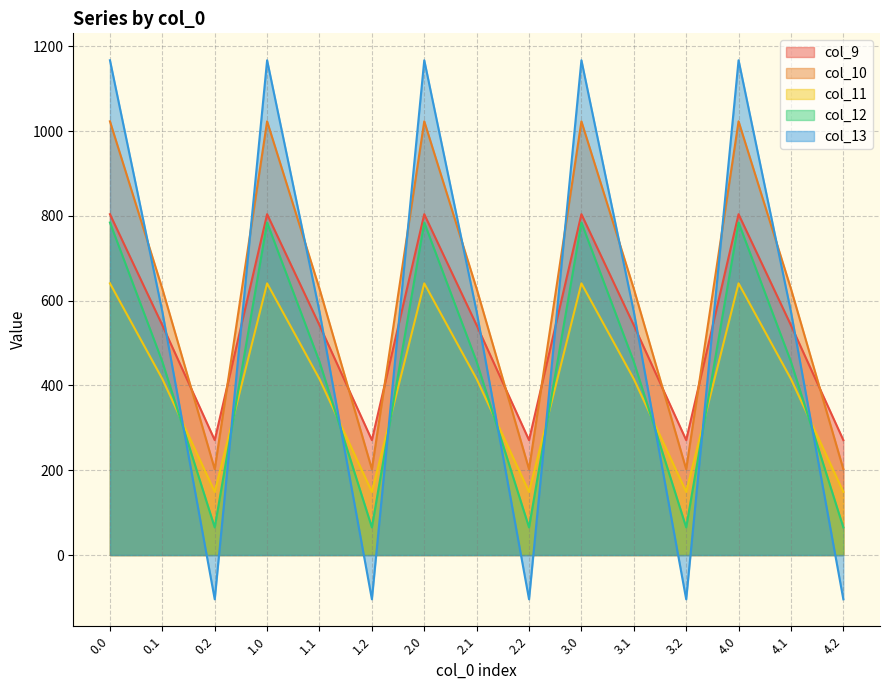

Reading right to left, what are all the values shown in this chart?

col_9: 271.1	542.1	804.0	271.1	542.1	804.0	271.1	542.1	804.0	271.1	542.1	804.0	271.1	542.1	804.0
col_10: 202.5	628.1	1023.2	202.5	628.1	1023.2	202.5	628.1	1023.2	202.5	628.1	1023.2	202.5	628.1	1023.2
col_11: 149.1	415.4	640.9	149.1	415.4	640.9	149.1	415.4	640.9	149.1	415.4	640.9	149.1	415.4	640.9
col_12: 65.2	456.1	784.4	65.2	456.1	784.4	65.2	456.1	784.4	65.2	456.1	784.4	65.2	456.1	784.4
col_13: -104.4	574.0	1167.2	-104.4	574.0	1167.2	-104.4	574.0	1167.2	-104.4	574.0	1167.2	-104.4	574.0	1167.2